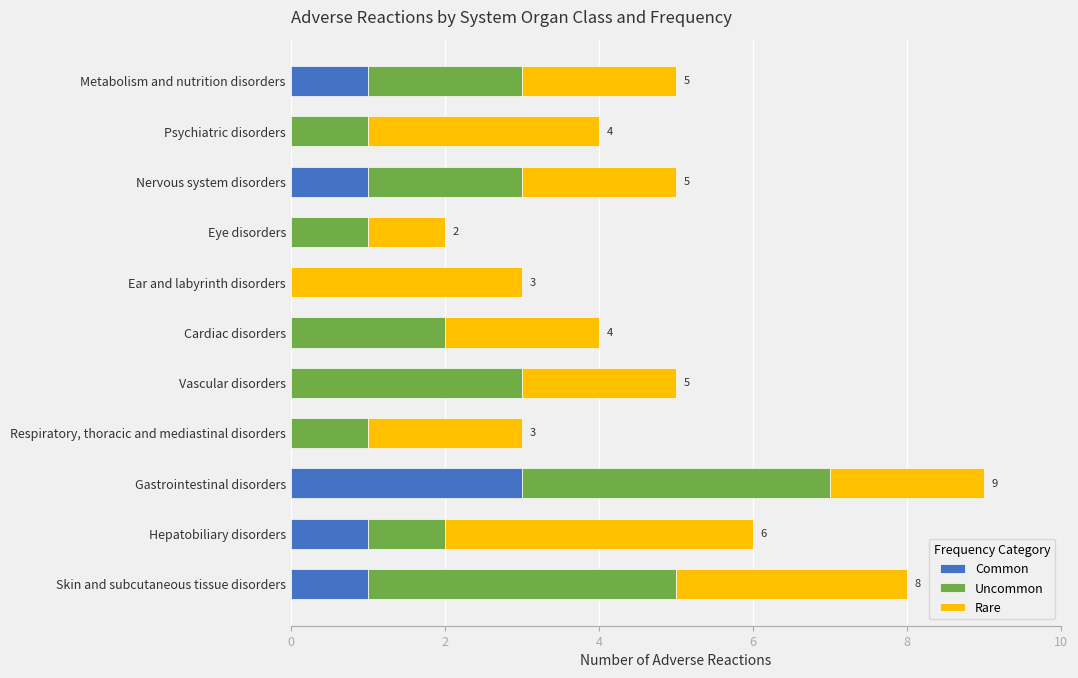

At which category is the sum across all series the highest?

Gastrointestinal disorders